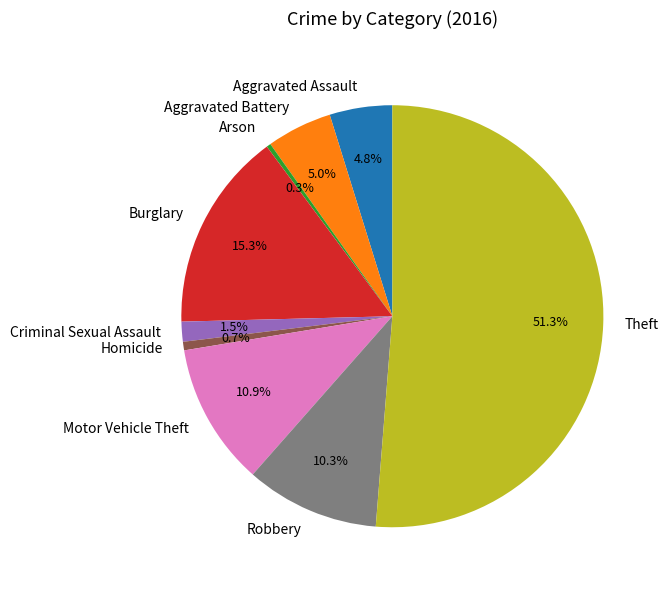

Is it true that Homicide is 11% of the pie?

False